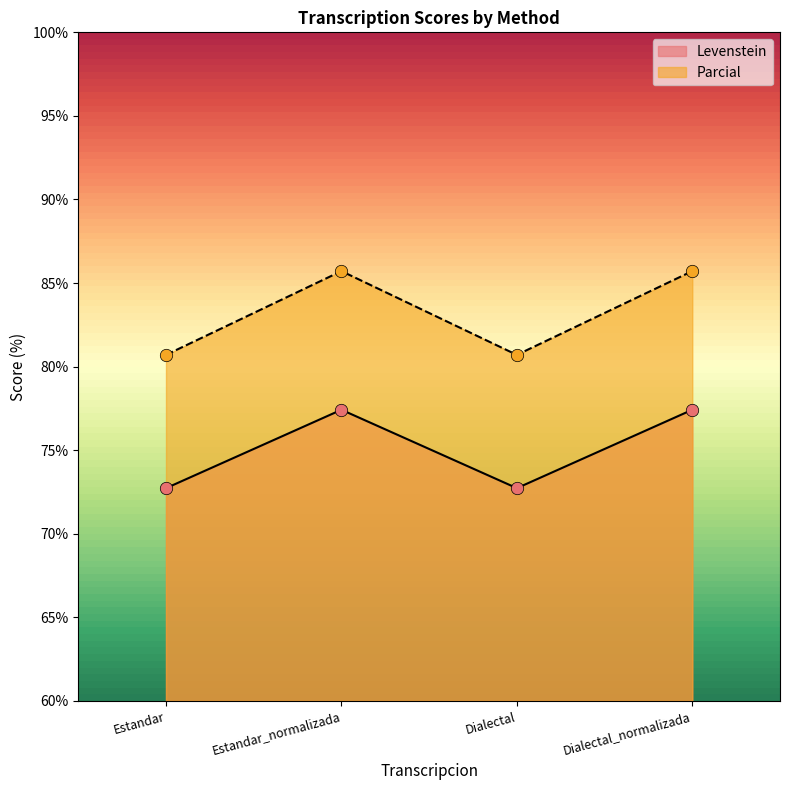

At how many categories does at least one series exceed 78?

4